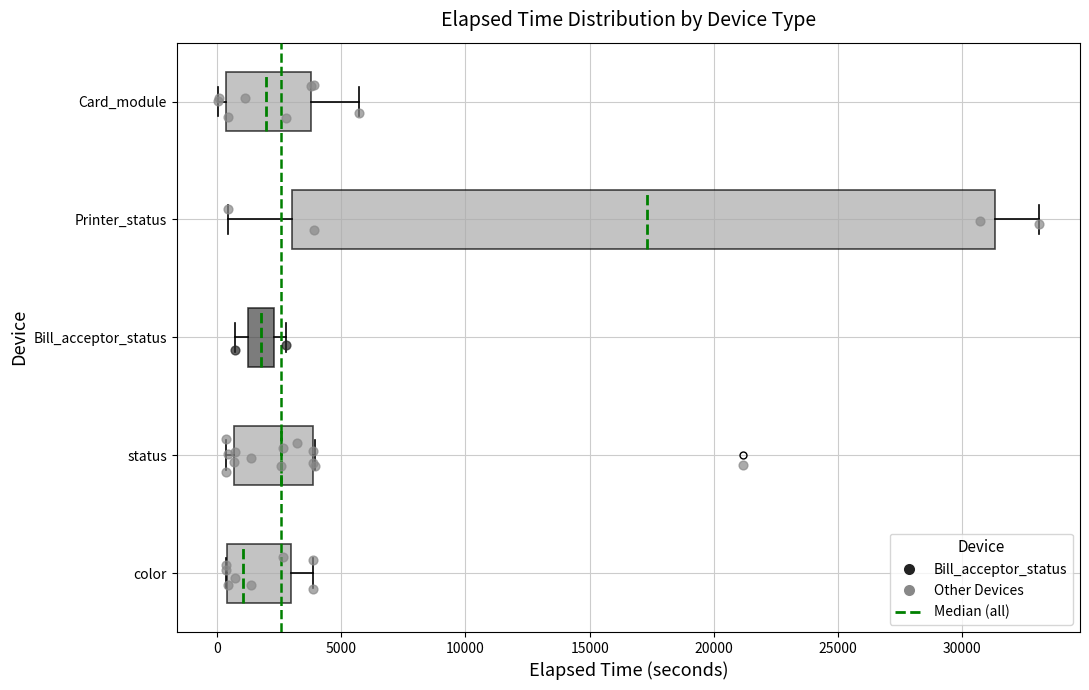

Which box's median line is the furthest to the right?

Printer_status